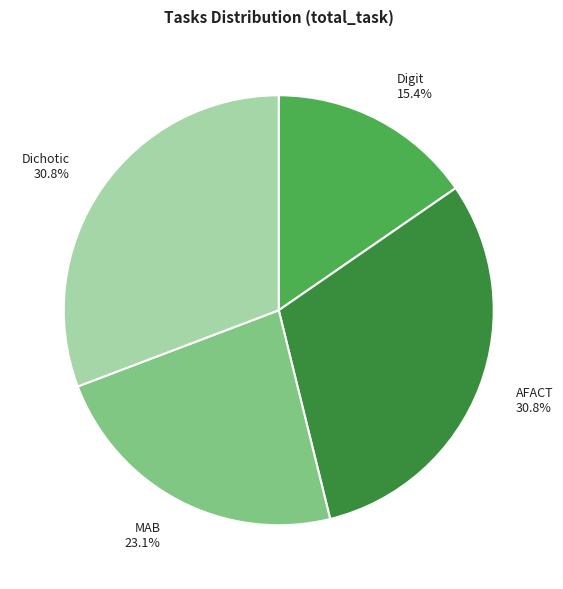

Which has a higher value, MAB or Dichotic?

Dichotic